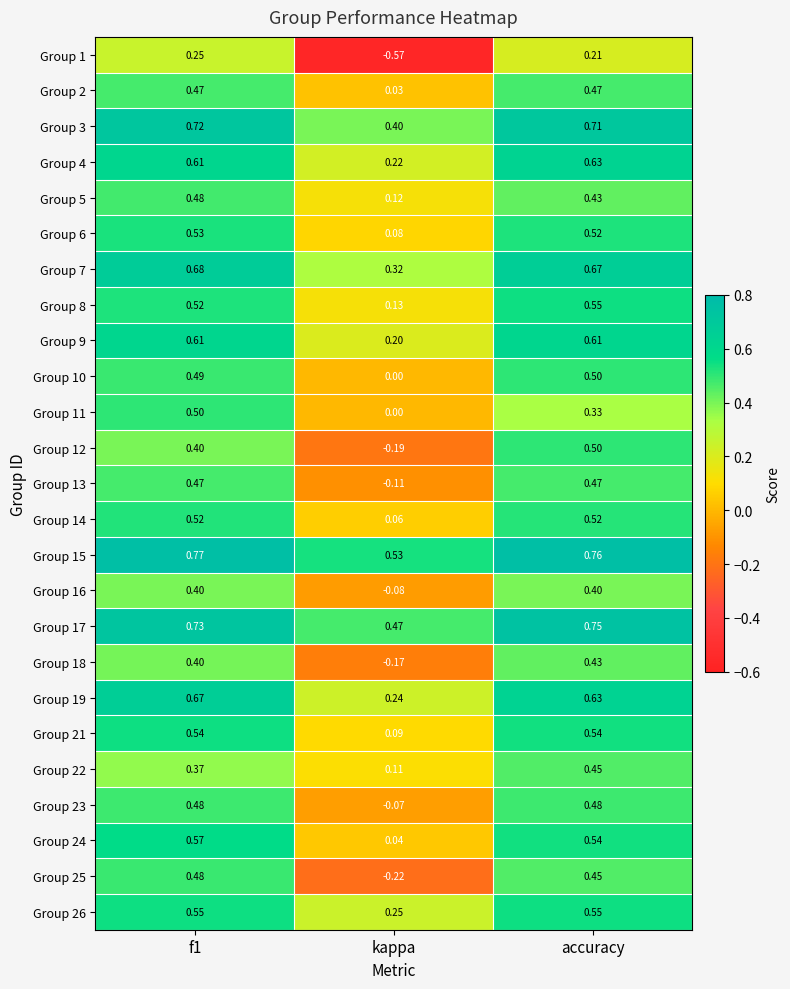

Which series has the largest range (max minus min)?

Group 1